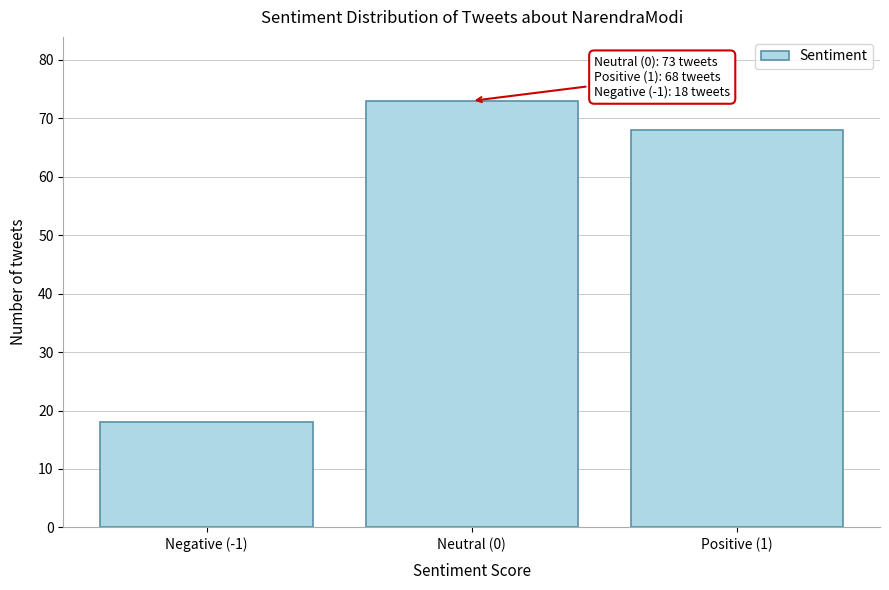

Reading left to right, list all the values displayed in this chart.

Negative (-1)=18	Neutral (0)=73	Positive (1)=68